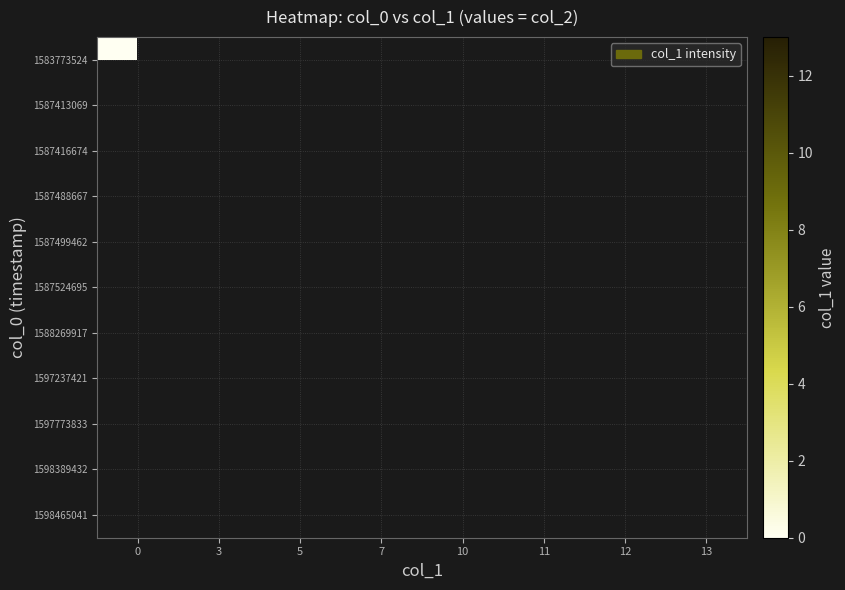

How many distinct data groups are displayed?

11